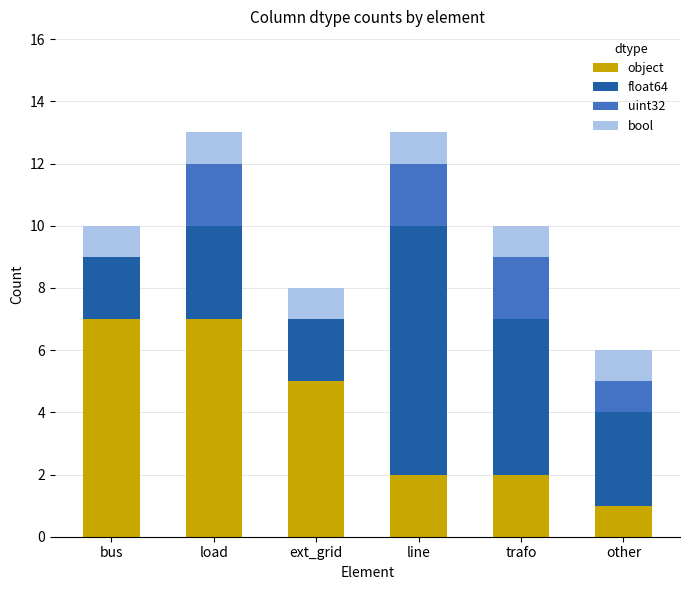

What is the total value across all series at bus?

10